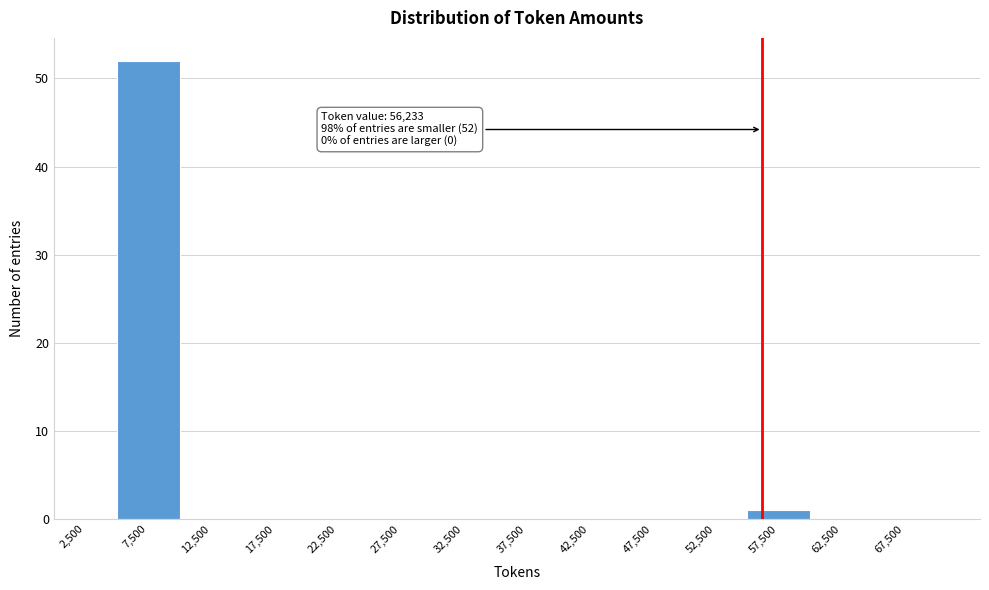

Which range on the x-axis has the tallest bar?

5000 to 10000